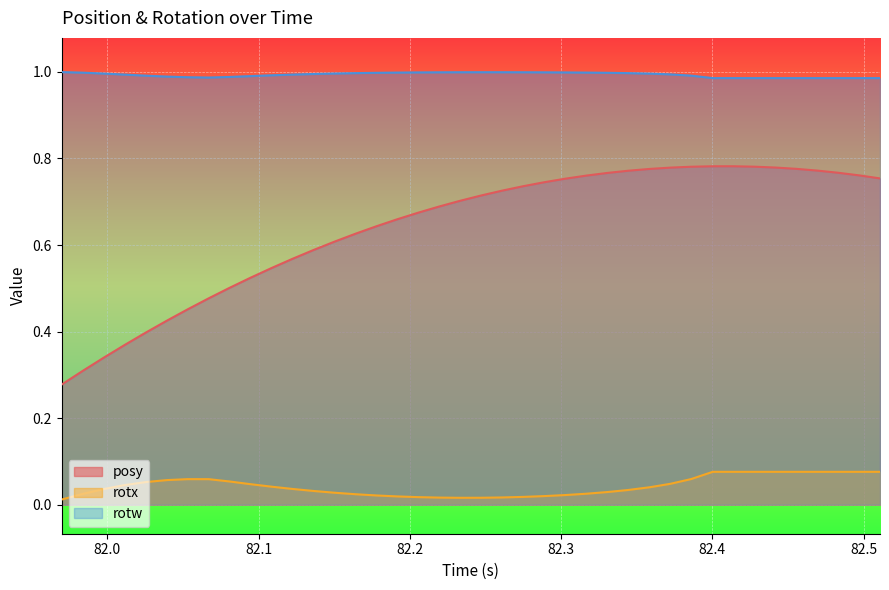

Rank the series by their maximum value, from highest to lowest.

rotw, posy, rotx